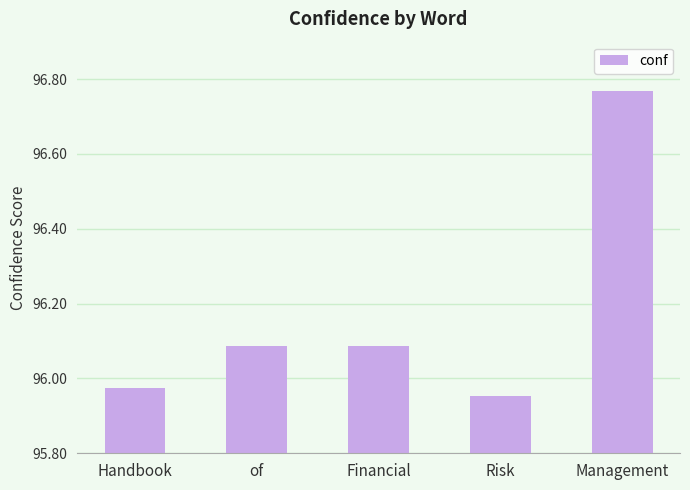

Where is the data nearest to the value 96?

Handbook